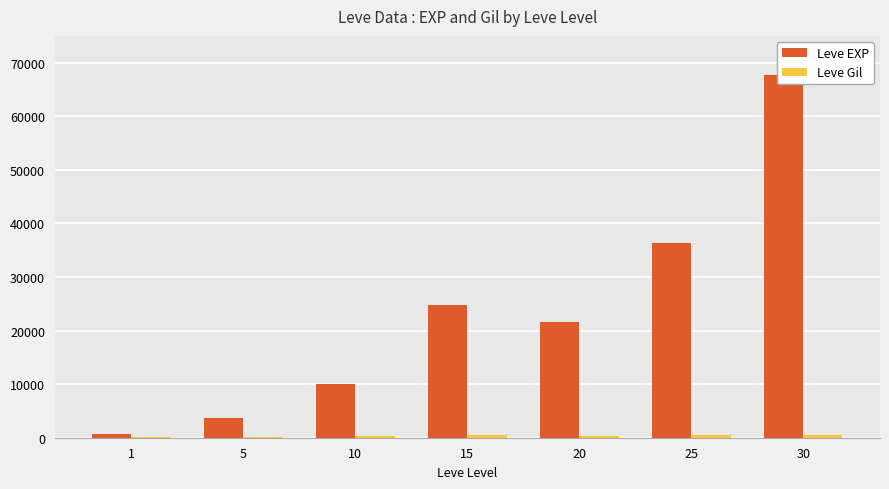

Which category has the lowest value across all series?

1